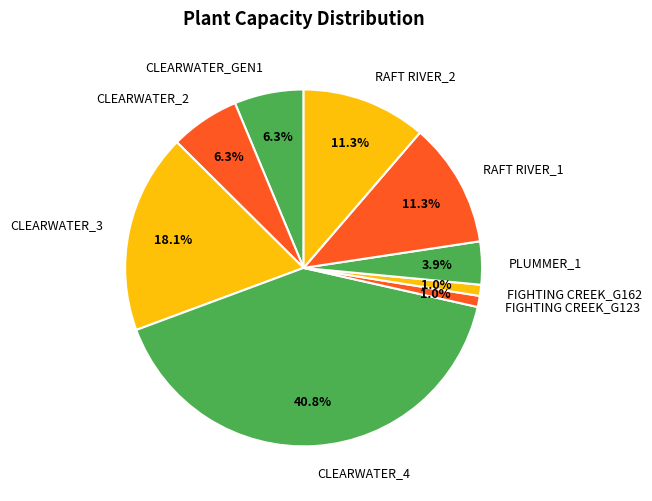

What is the largest slice in the pie chart?

CLEARWATER_4